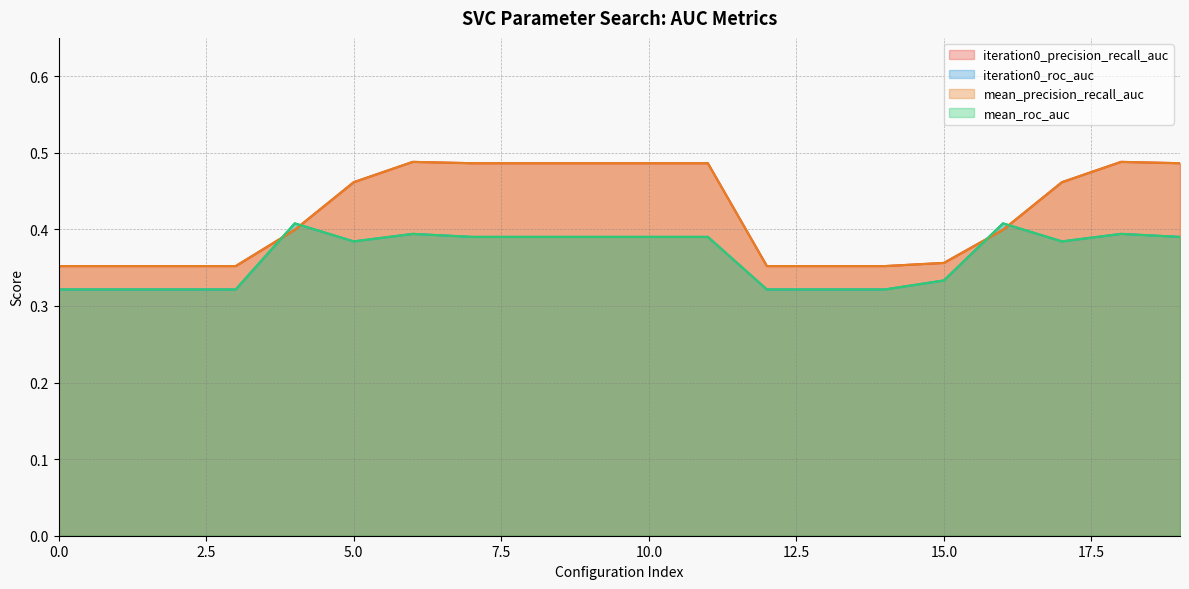

True or false: mean_roc_auc has a value of 0.4 at 4.

True